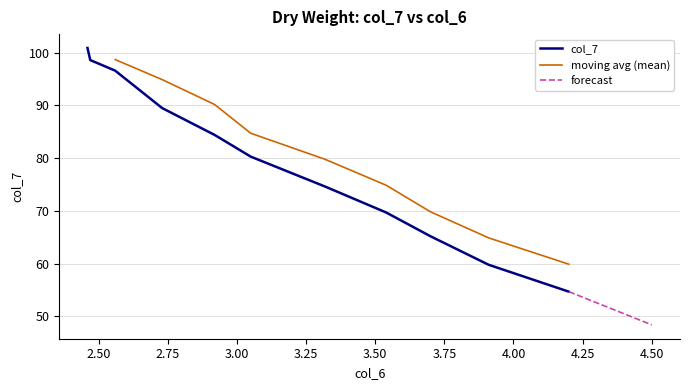

What is the difference between the values at 3.91 and 3.7?

5.4